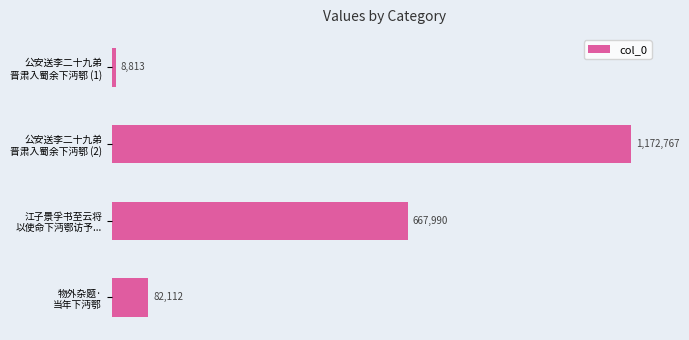

Does the chart contain any negative values?

No